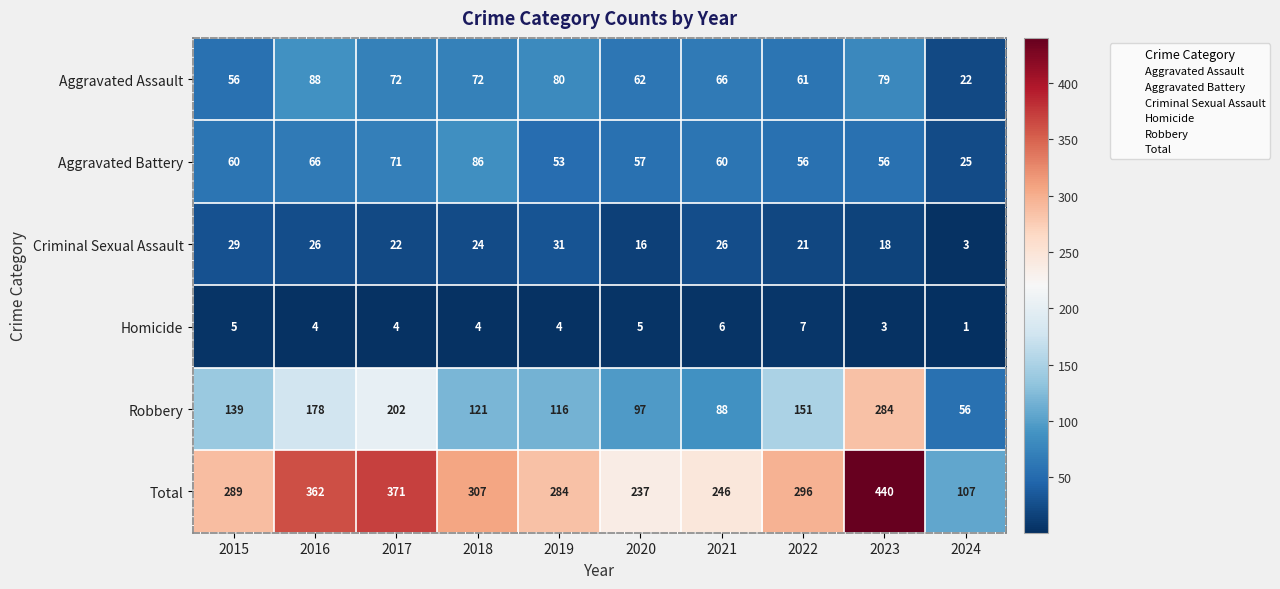

Which category has the highest value across all series?

2023